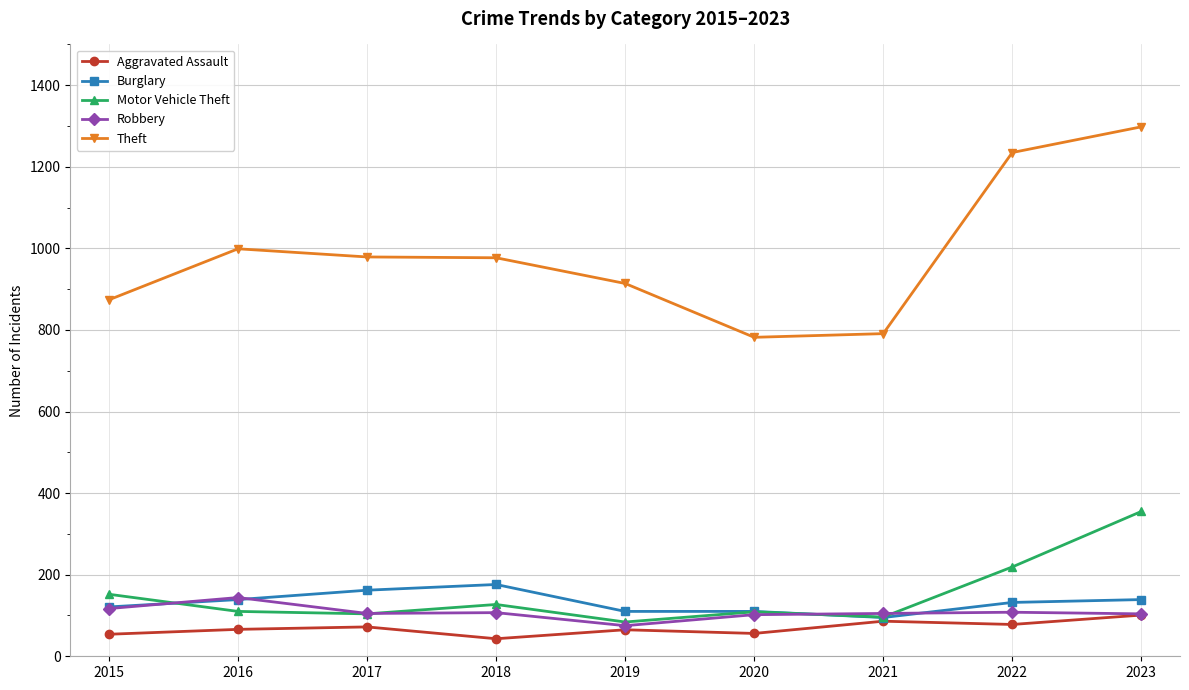

The value of Motor Vehicle Theft at 2022 is 219. True or false?

True